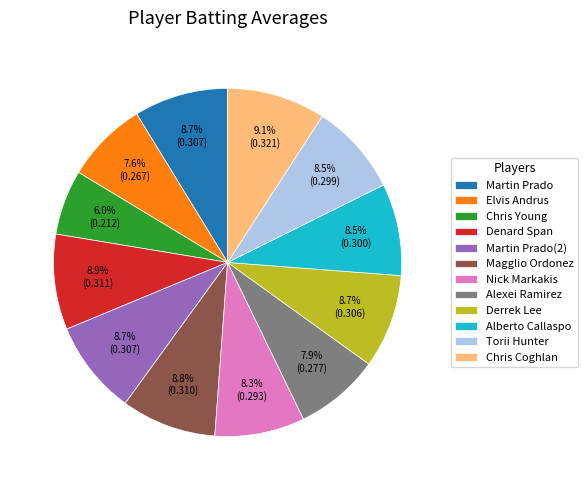

True or false: Martin Prado(2) accounts for 9% of the total.

True